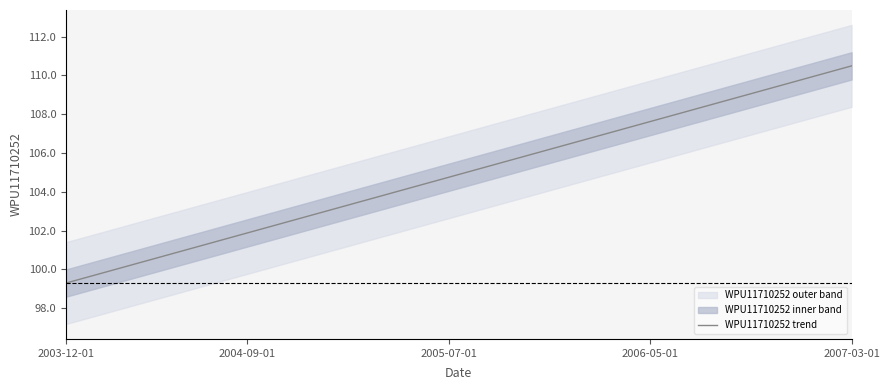

Does the chart have visible grid lines?

No